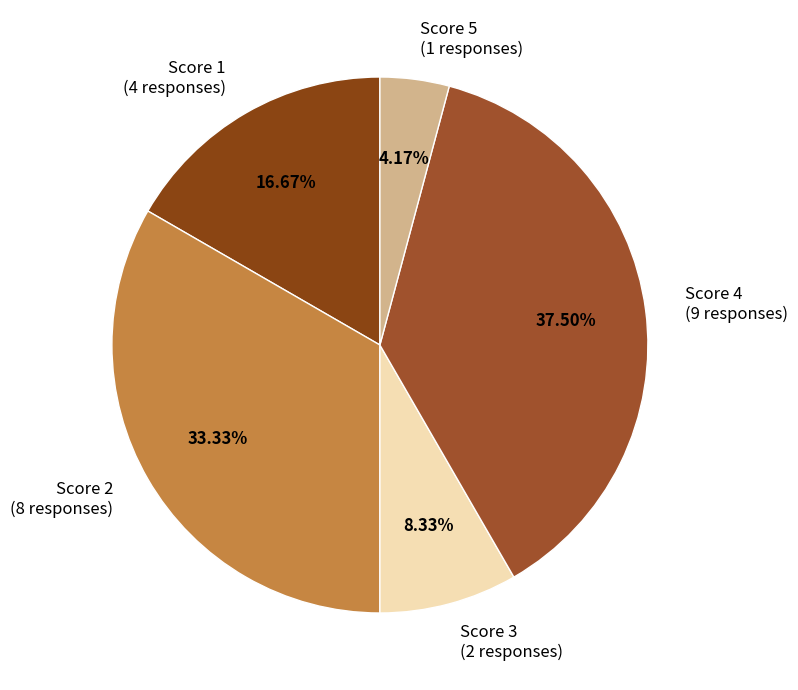

Is the sum of Score 4 (9 responses) and Score 2 (8 responses) greater than half?

Yes